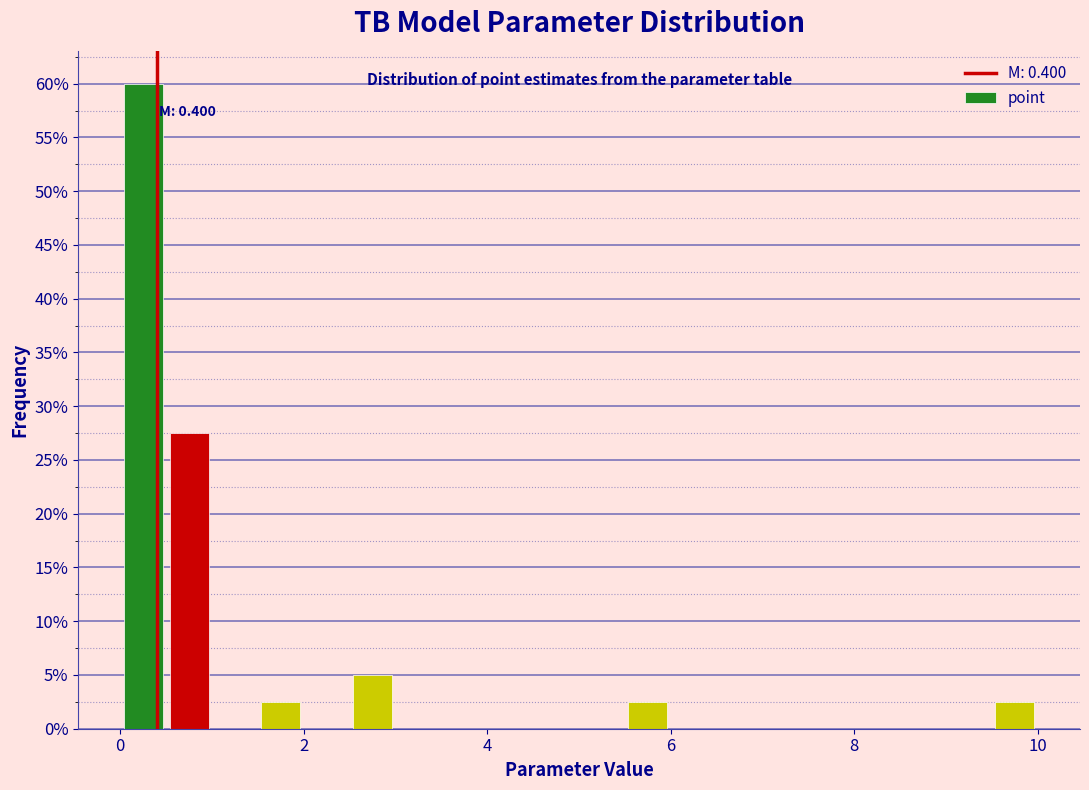

Read against the x-axis, roughly where is the centre of the tallest bar?

0.2